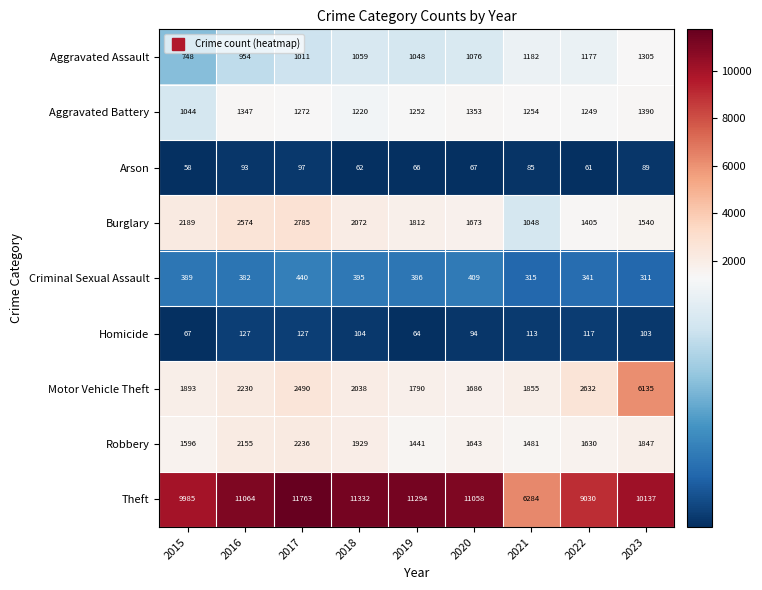

At which category does the chart reach its peak across all series?

2017